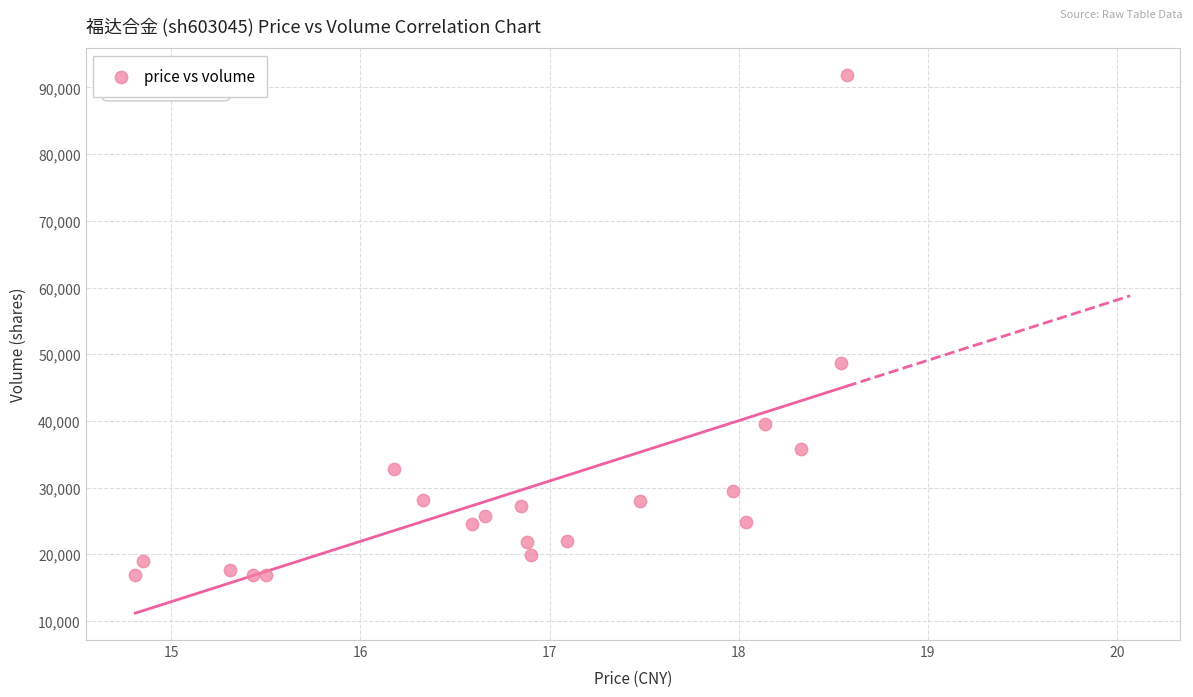

What Y value in the scatter plot is closest to 54376?

48692